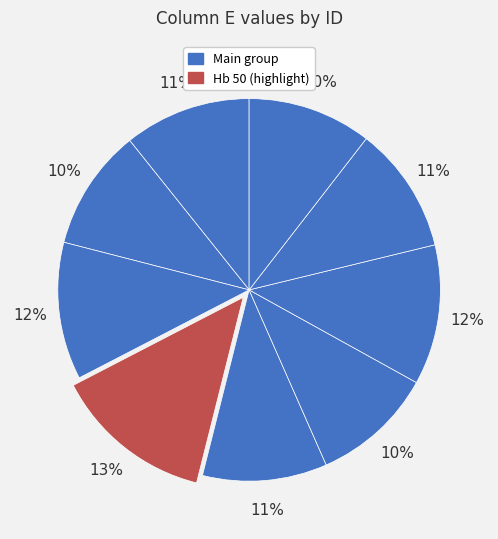

How many slices are in this pie chart?

9